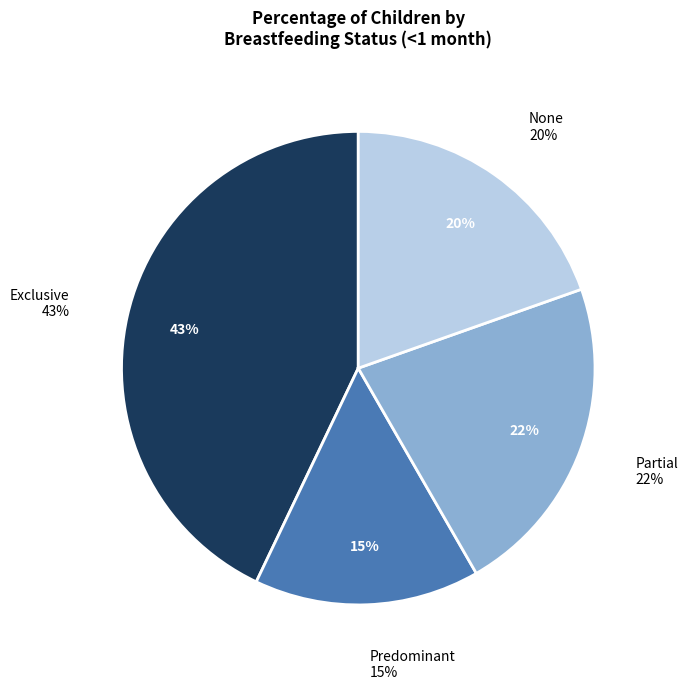

Is there a majority slice in this chart?

No